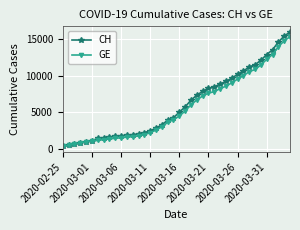

What is the maximum value shown in the chart?

15926